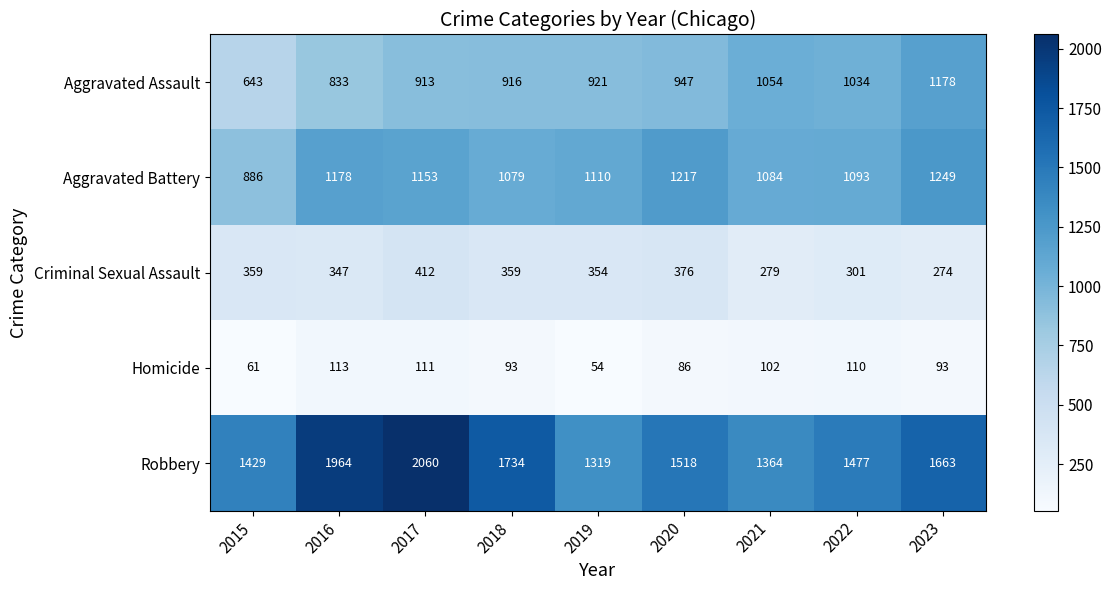

How many distinct data groups are displayed?

5